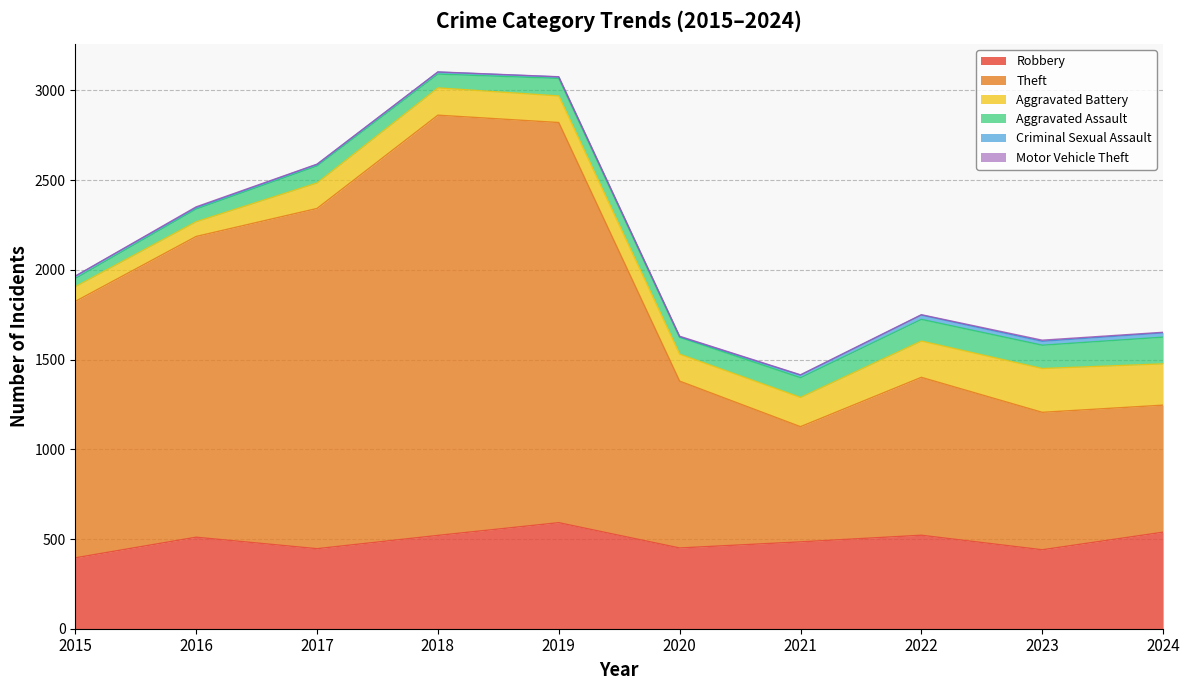

True or false: Motor Vehicle Theft and Aggravated Battery cross at least once.

False